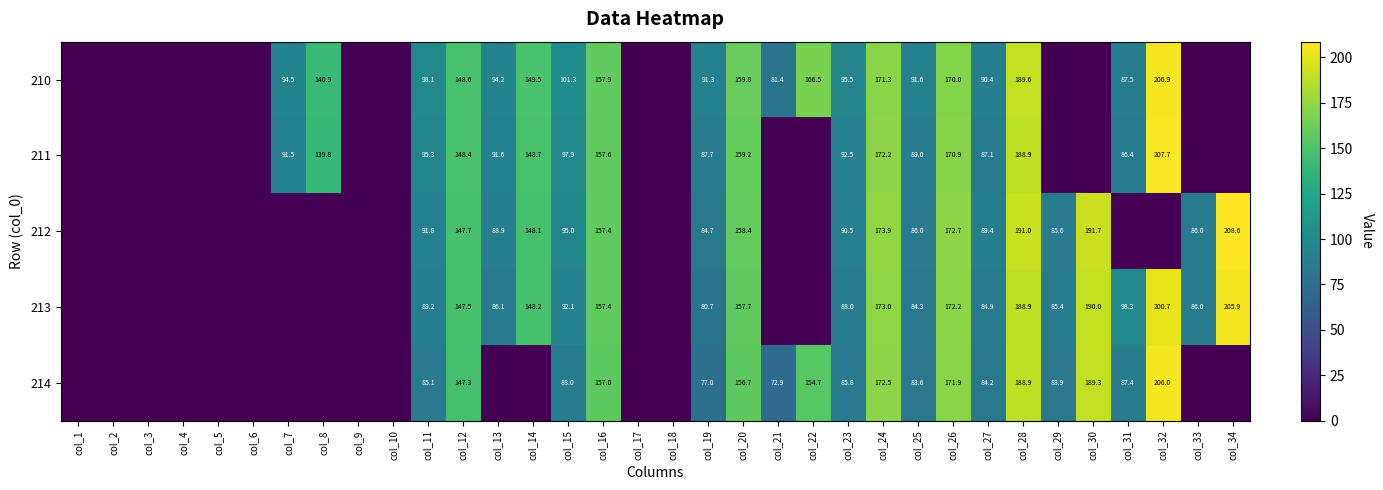

How many series are shown in this chart?

5